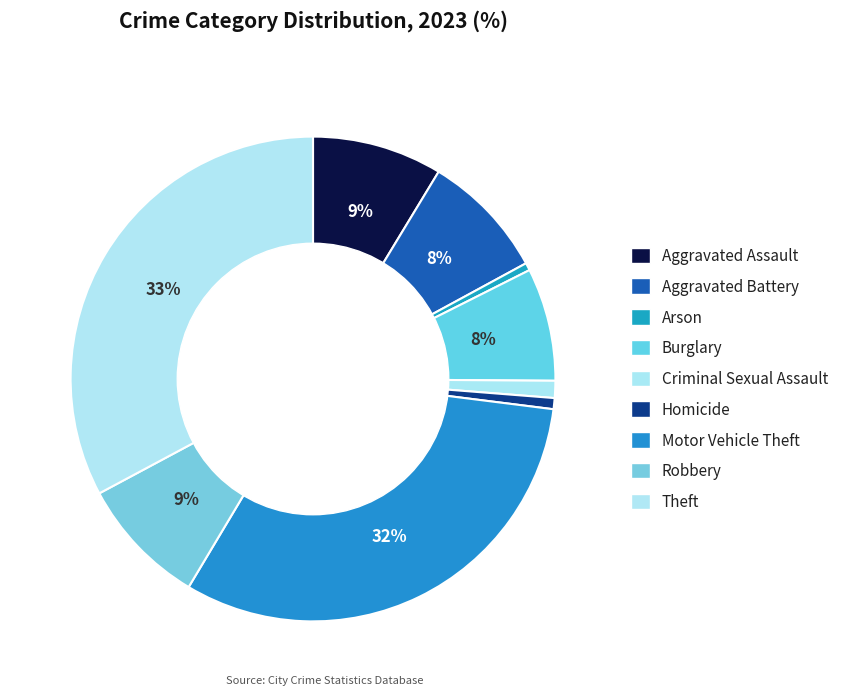

True or false: Burglary accounts for 8% of the total.

True